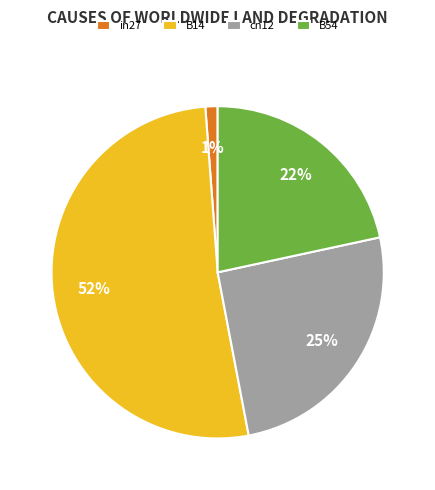

Count the number of slices in the pie.

4